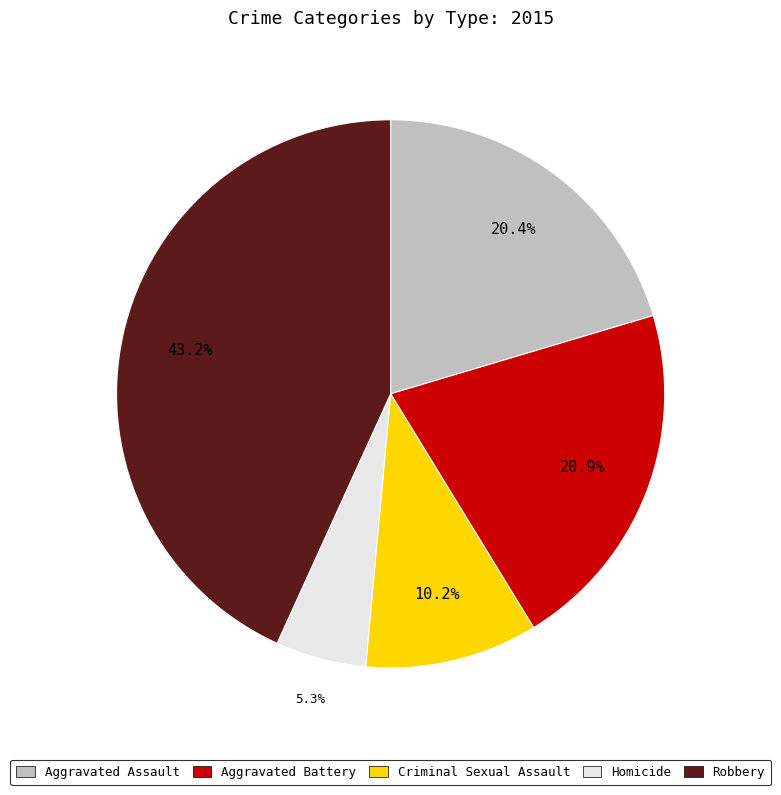

Which slice is the smallest?

Homicide